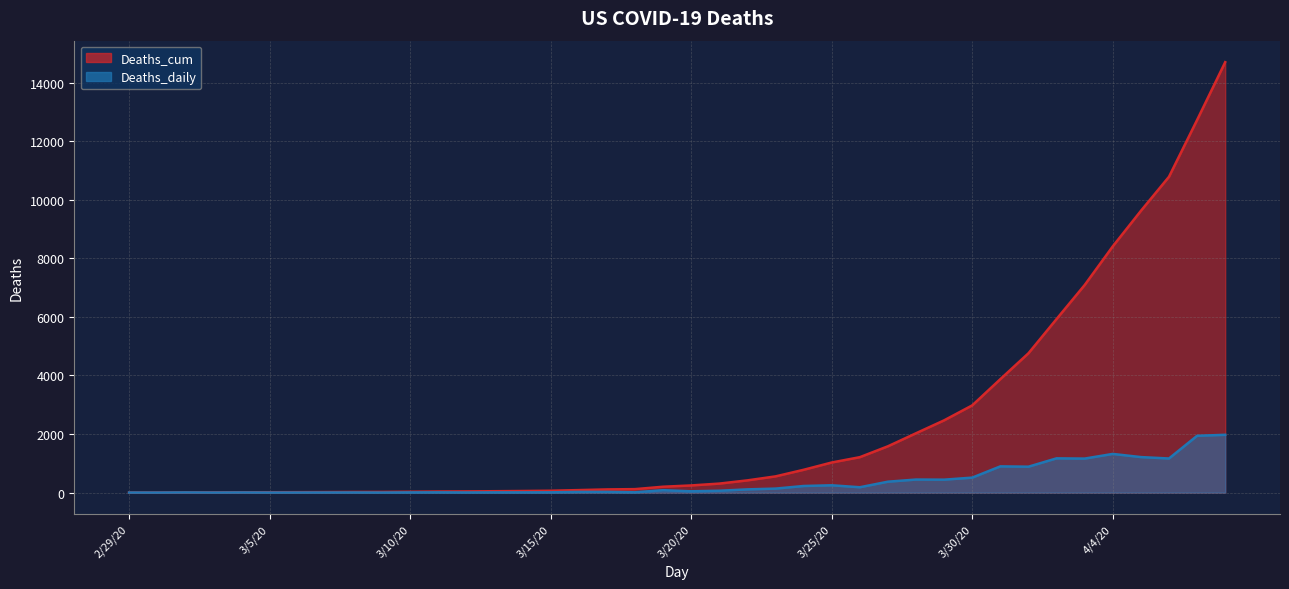

Is it true that Deaths_daily equals 34 at 3/16/20?

False